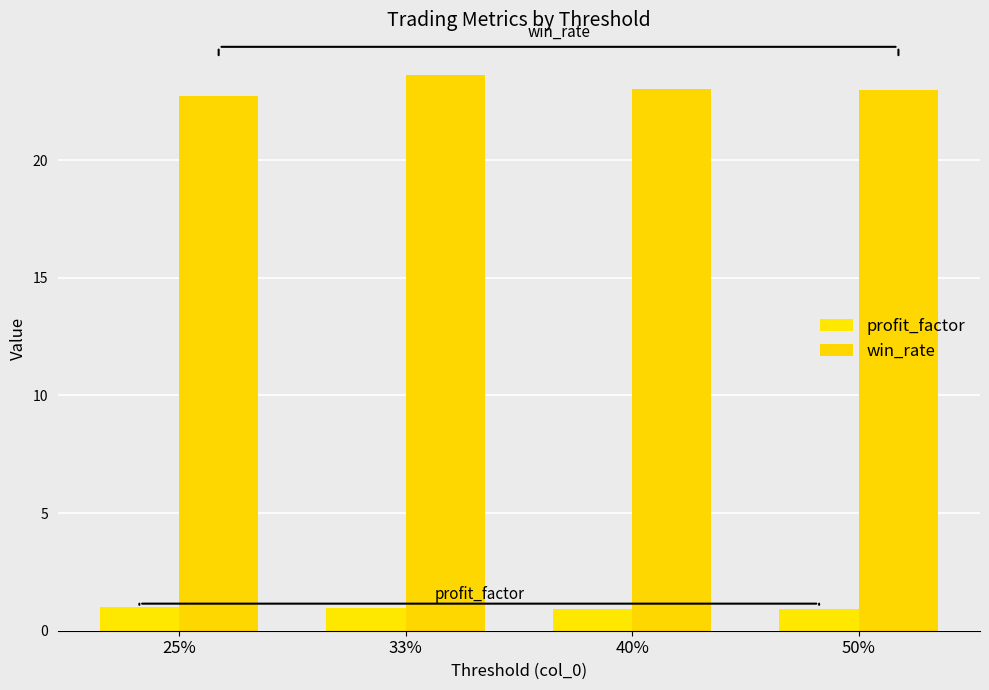

The value of win_rate at 40% is 23.0. True or false?

True